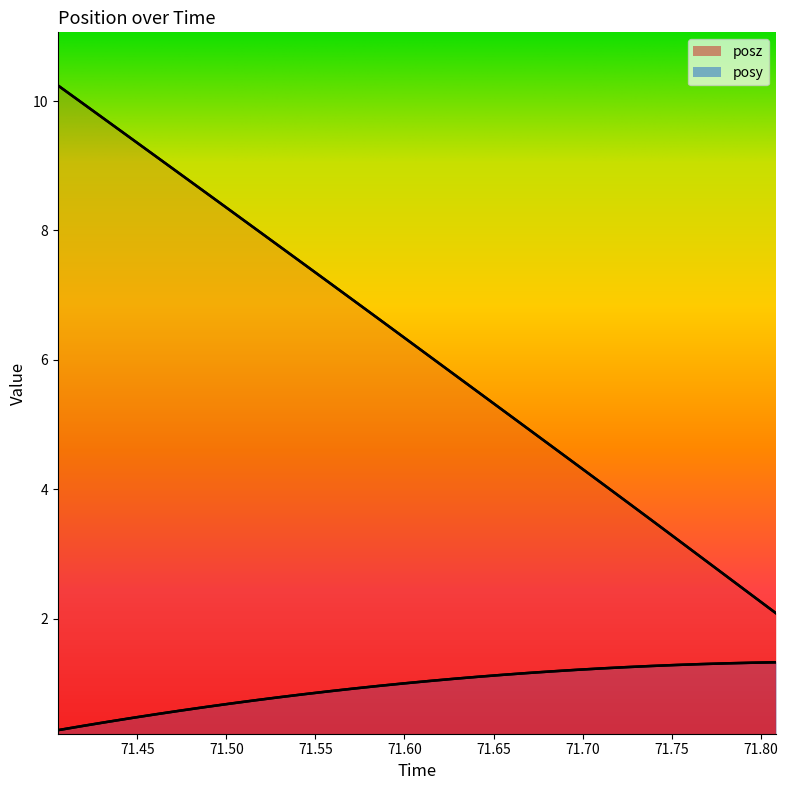

Reading right to left, list all the values displayed in this chart.

posy: 1.3	1.3	1.3	1.3	1.3	1.3	1.2	1.2	1.2	1.2	1.2	1.1	1.1	1.1	1.0	1.0	1.0	0.9	0.9	0.8	0.8	0.7	0.7	0.6	0.6	0.5	0.5	0.4	0.3	0.3
posz: 2.1	2.4	2.7	2.9	3.2	3.5	3.8	4.1	4.4	4.7	4.9	5.2	5.5	5.8	6.1	6.3	6.6	6.9	7.2	7.5	7.8	8.0	8.3	8.6	8.9	9.1	9.4	9.7	10.0	10.2